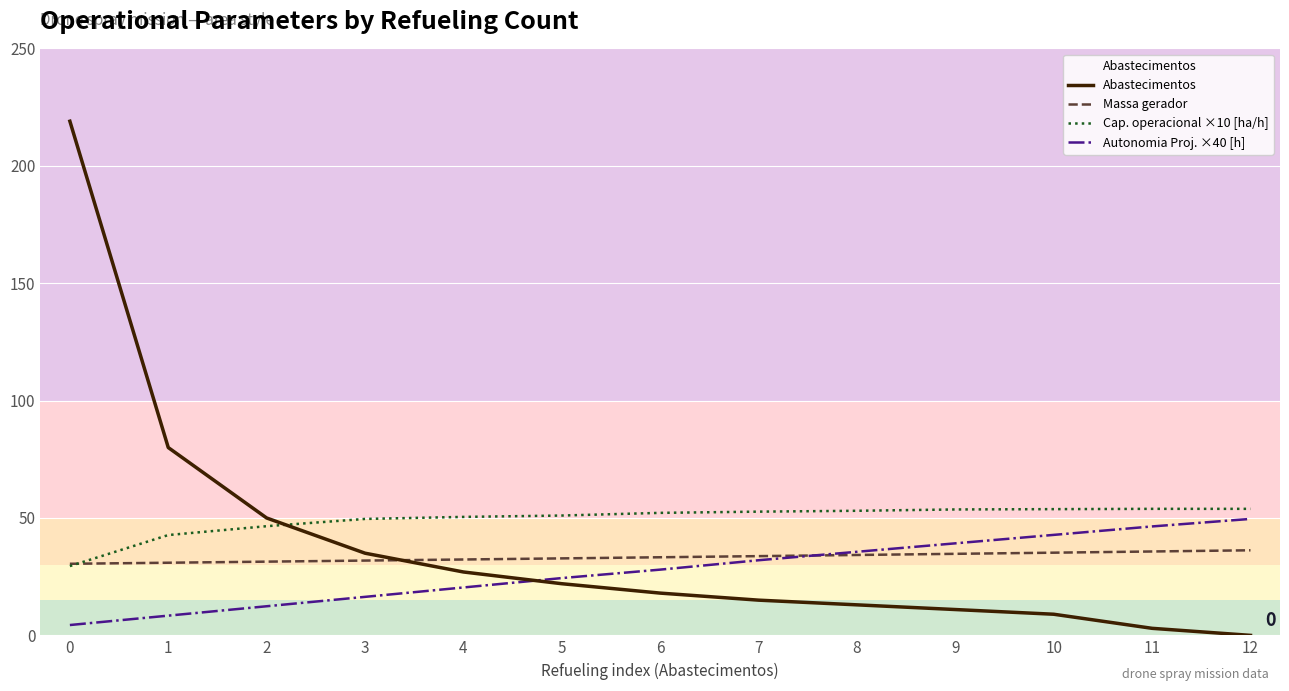

List the series in order of their overall mean, lowest first.

Autonomia Proj. ×40 [h], Massa gerador, Abastecimentos, Cap. operacional ×10 [ha/h]